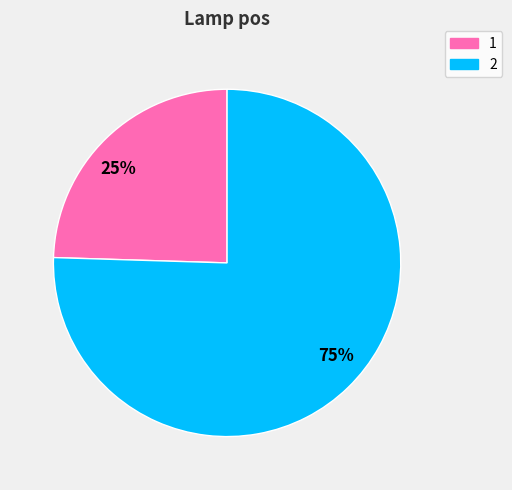

How many slices are in this pie chart?

2